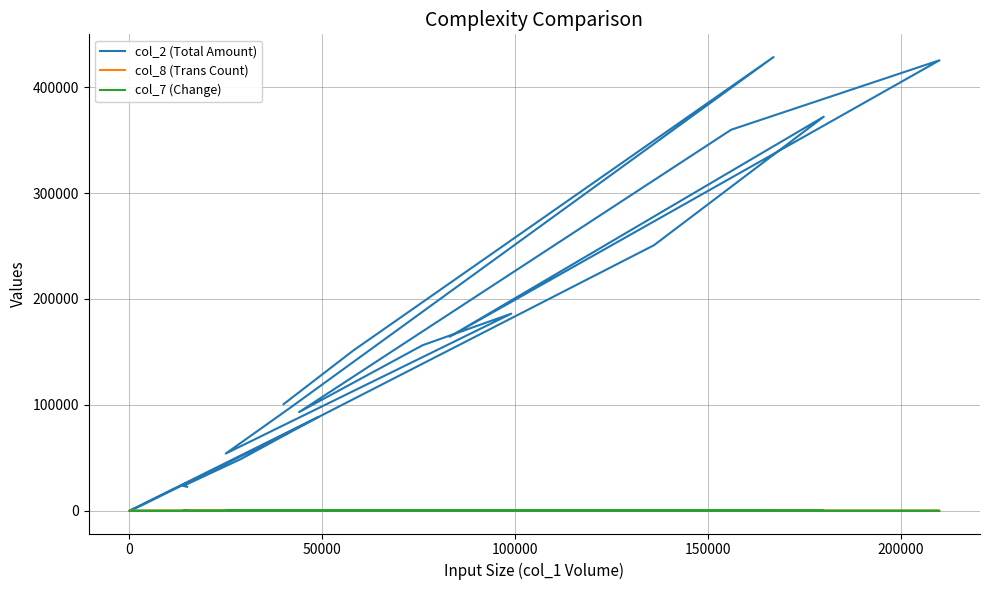

What is the difference between the maximum and minimum values in the col_7 (Change) series?

0.7